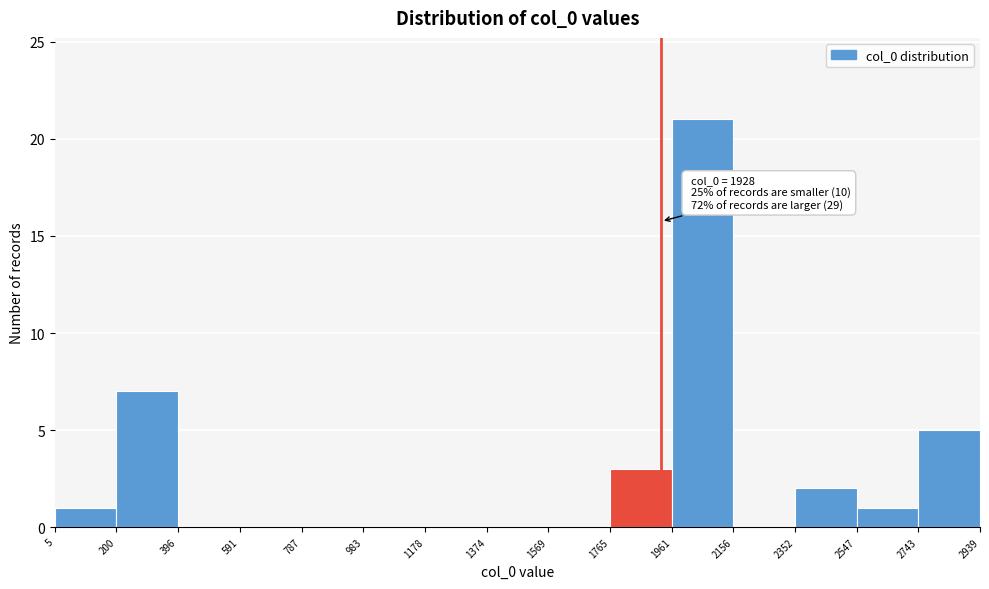

Over which range of the x-axis is the bar tallest?

1961 to 2156